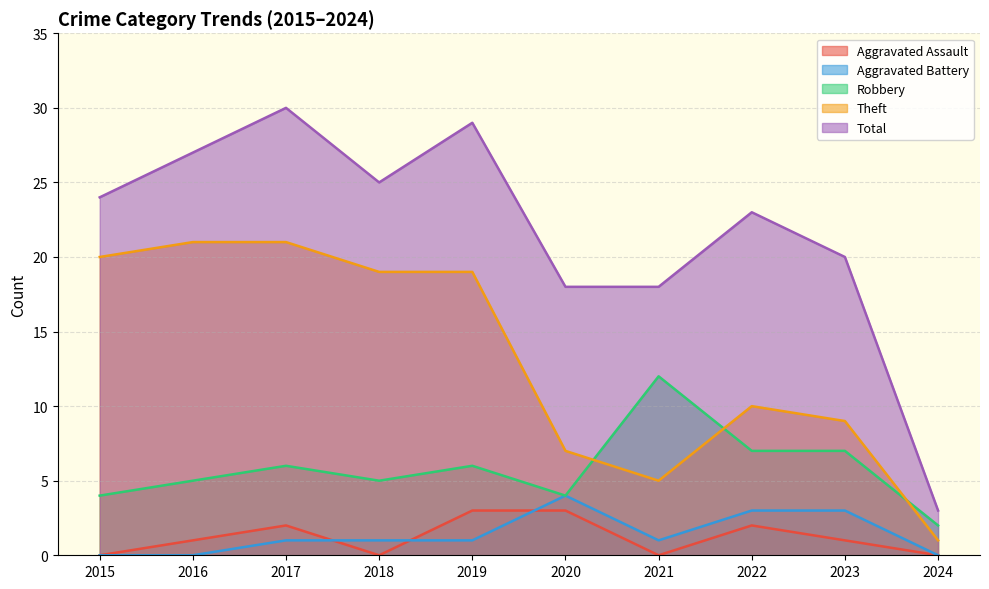

What is the value of the Theft point at the 1st from the left?

20